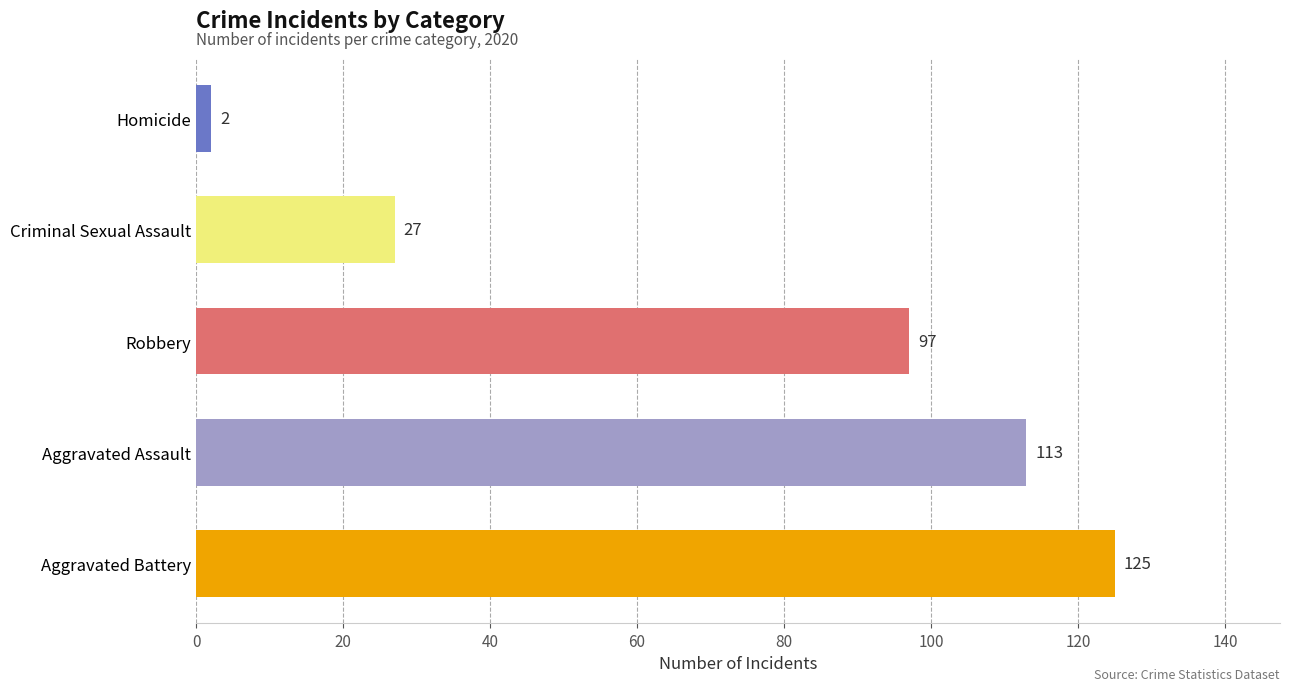

The chart shows a value of 2 at Homicide. True or false?

True